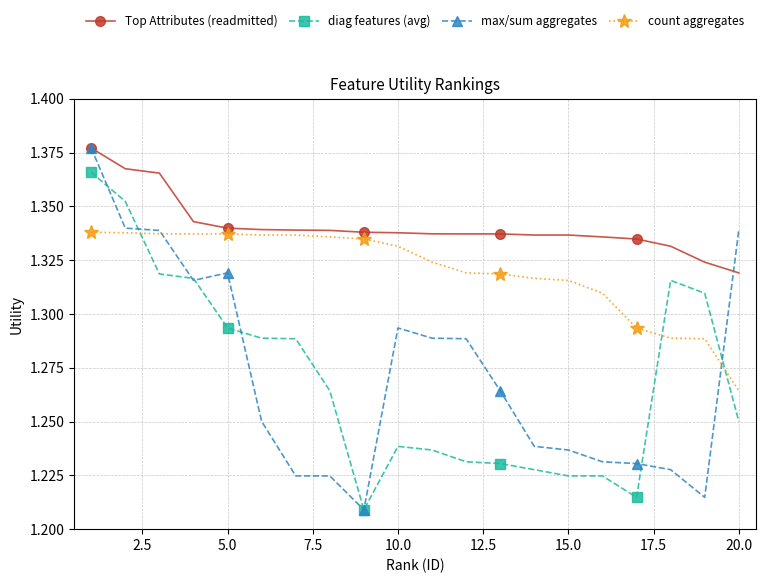

Which series has the widest spread of values?

max/sum aggregates